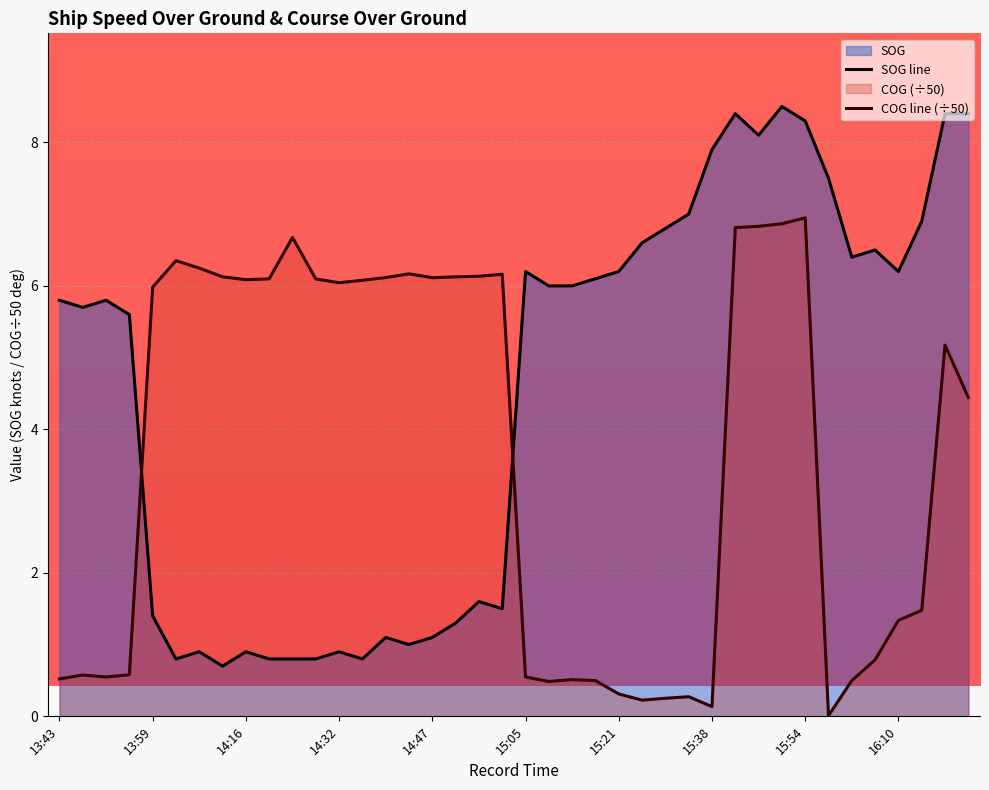

Reading left to right, what are all the values shown in this chart?

SOG: 13:43=5.8	13:47=5.7	13:51=5.8	13:55=5.6	13:59=1.4	14:02=0.8	14:08=0.9	14:11=0.7	14:16=0.9	14:17=0.8	14:23=0.8	14:28=0.8	14:32=0.9	14:35=0.8	14:40=1.1	14:44=1.0	14:47=1.1	14:53=1.3	14:56=1.6	14:59=1.5	15:05=6.2	15:09=6.0	15:13=6.0	15:17=6.1	15:21=6.2	15:25=6.6	15:29=6.8	15:33=7.0	15:38=7.9	15:42=8.4	15:46=8.1	15:50=8.5	15:54=8.3	15:58=7.5	16:02=6.4	16:07=6.5	16:10=6.2	16:15=6.9	04:06=8.4	04:10=8.4
COG: 13:43=0.5	13:47=0.6	13:51=0.5	13:55=0.6	13:59=6.0	14:02=6.4	14:08=6.2	14:11=6.1	14:16=6.1	14:17=6.1	14:23=6.7	14:28=6.1	14:32=6.0	14:35=6.1	14:40=6.1	14:44=6.2	14:47=6.1	14:53=6.1	14:56=6.1	14:59=6.2	15:05=0.5	15:09=0.5	15:13=0.5	15:17=0.5	15:21=0.3	15:25=0.2	15:29=0.3	15:33=0.3	15:38=0.1	15:42=6.8	15:46=6.8	15:50=6.9	15:54=6.9	15:58=0.0	16:02=0.5	16:07=0.8	16:10=1.3	16:15=1.5	04:06=5.2	04:10=4.4